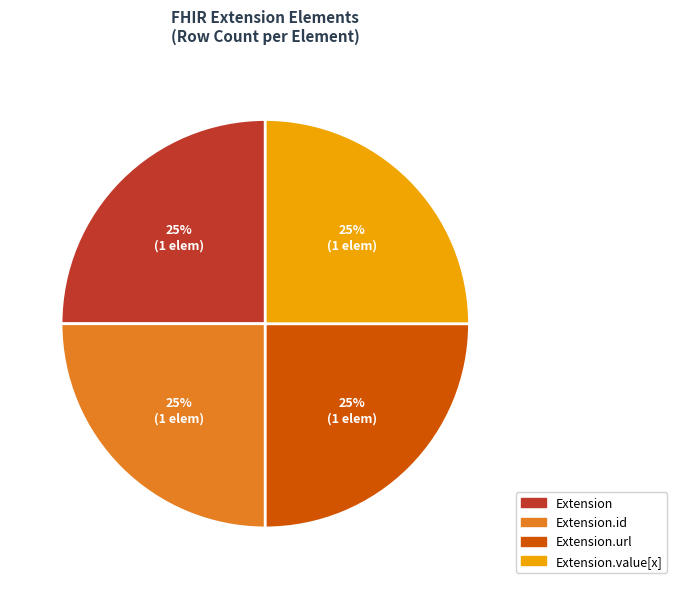

Does any single category account for the majority?

No